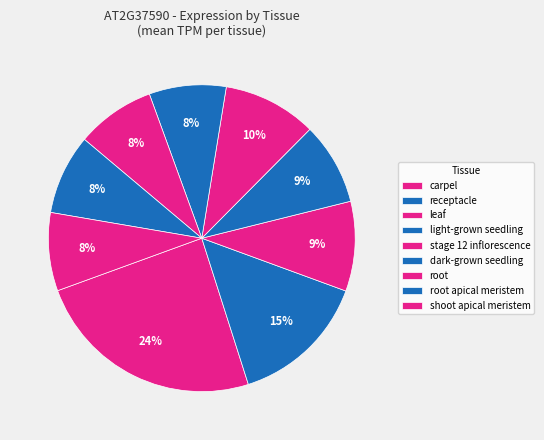

Is carpel the majority of the pie?

No